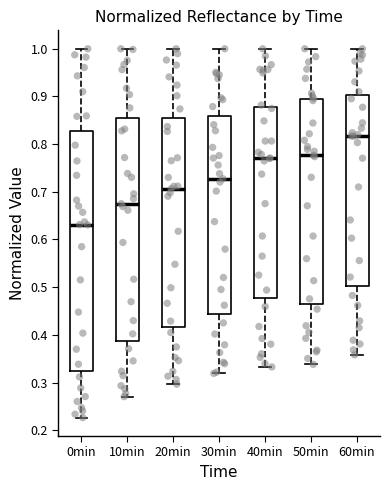

Which box is the tallest, from its lower edge to its upper edge?

0min